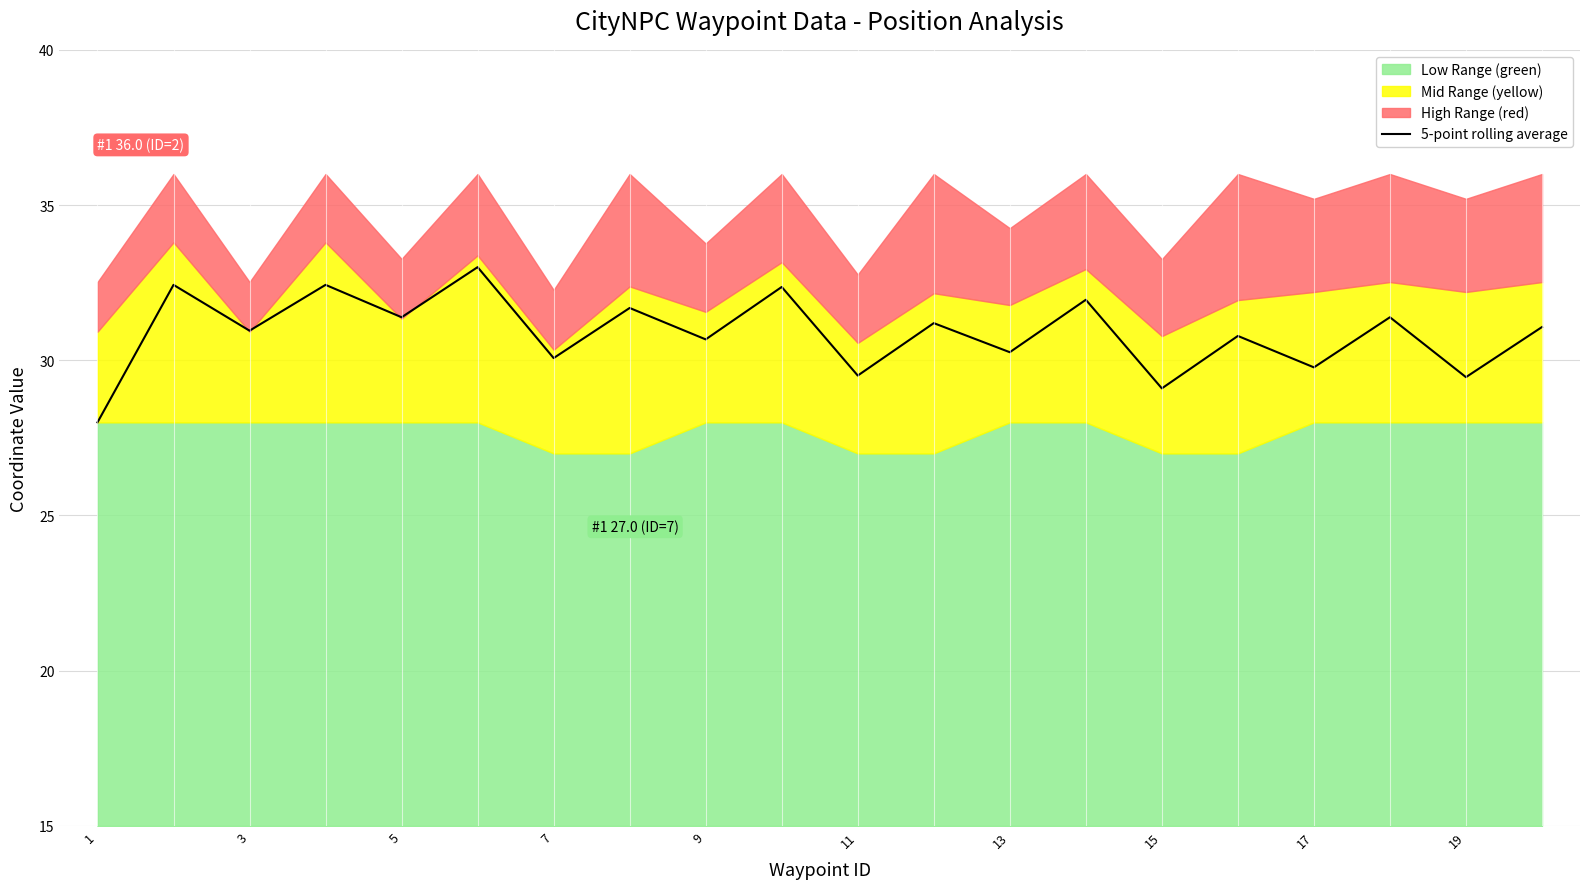

Reading left to right, list all the values displayed in this chart.

28.0	32.4	31.0	32.4	31.4	33.0	30.1	31.7	30.7	32.4	29.5	31.2	30.3	31.9	29.1	30.8	29.8	31.4	29.5	31.1